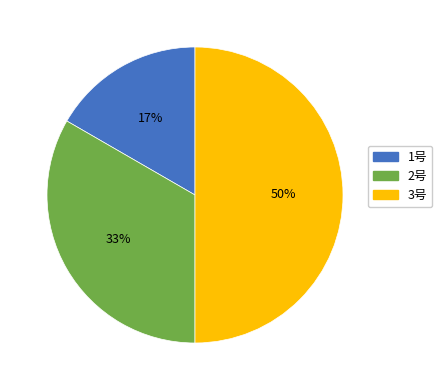

Combined, do 3号 and 2号 account for over 50%?

Yes